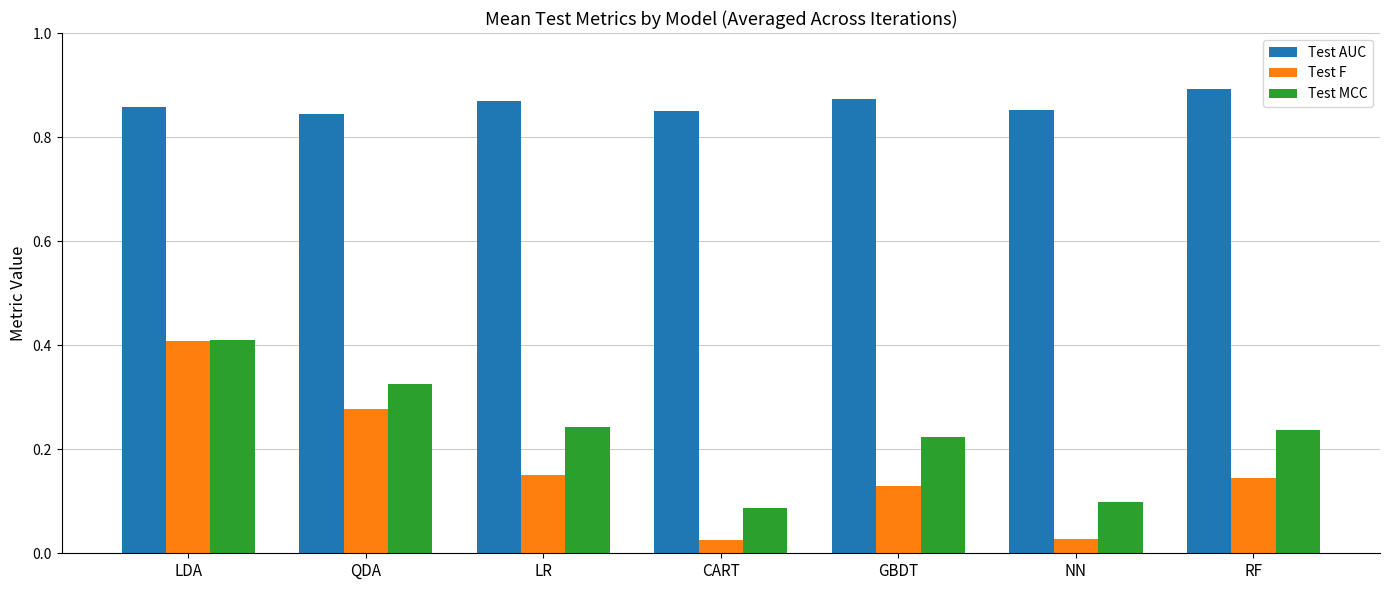

Rank the series at CART from highest to lowest value.

Test AUC, Test MCC, Test F